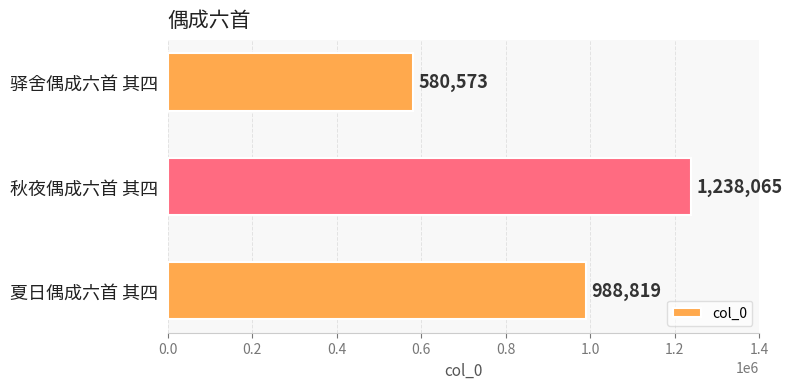

The value at 夏日偶成六首 其四 is 988819. True or false?

True